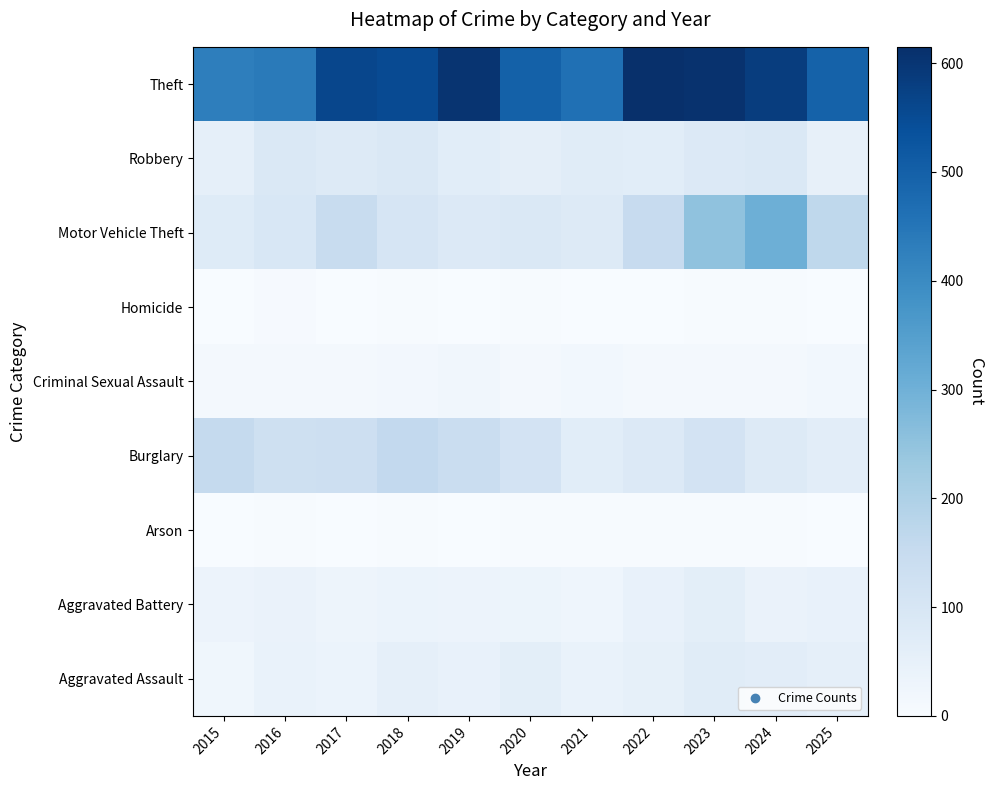

Which label corresponds to the smallest value in the chart?

2025